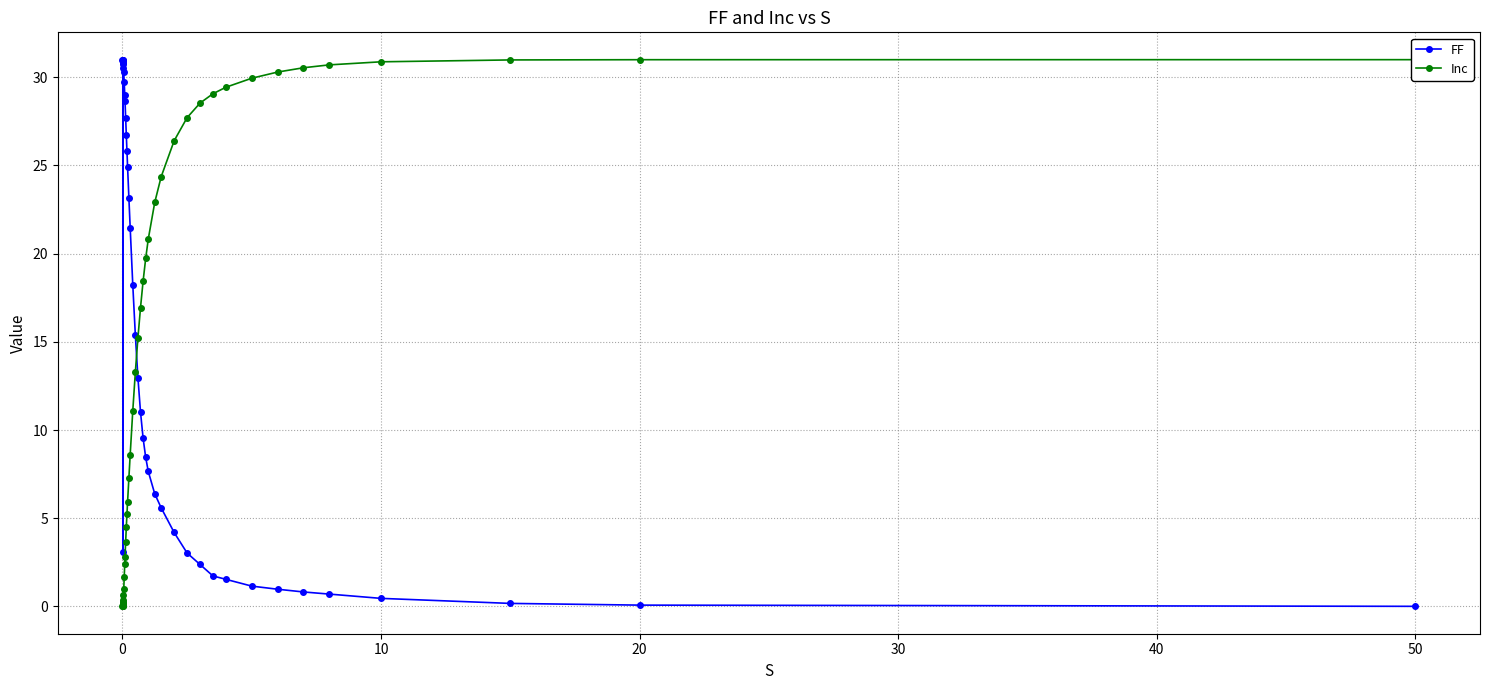

True or false: FF has more than 0 interior local peaks.

True